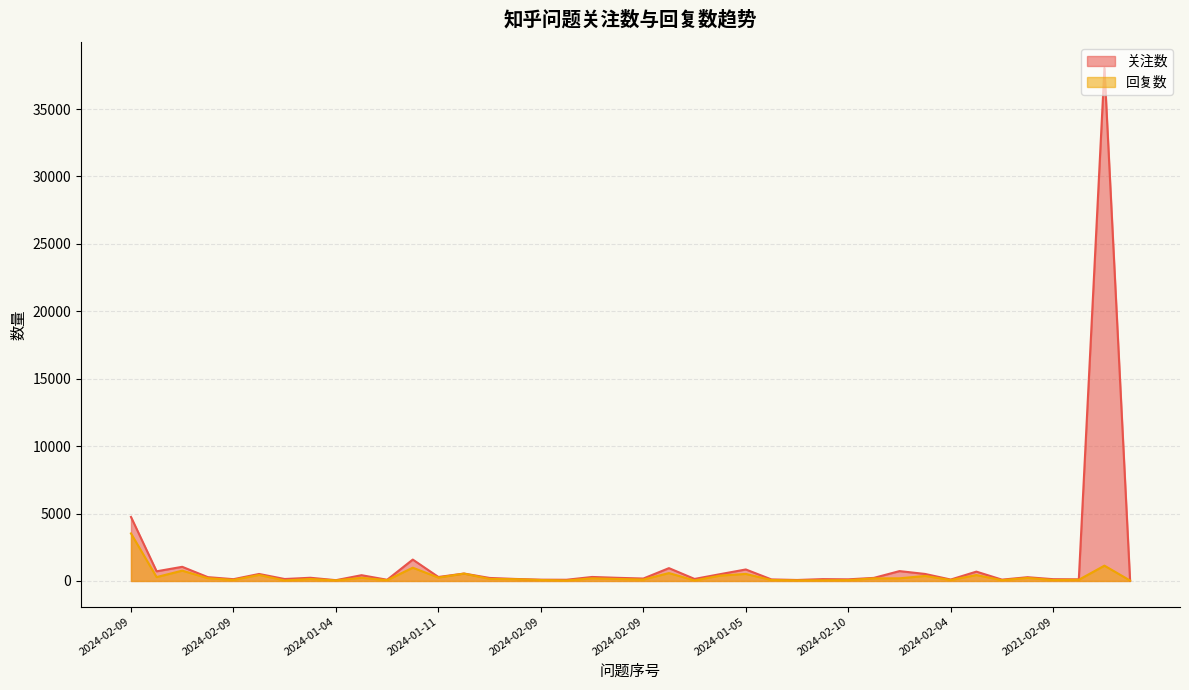

What is the total value across all series at 2024-01-11?

548